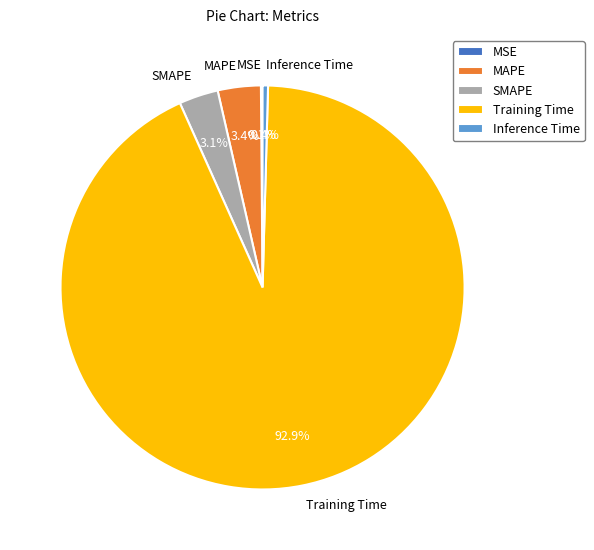

Does any single category account for the majority?

Yes